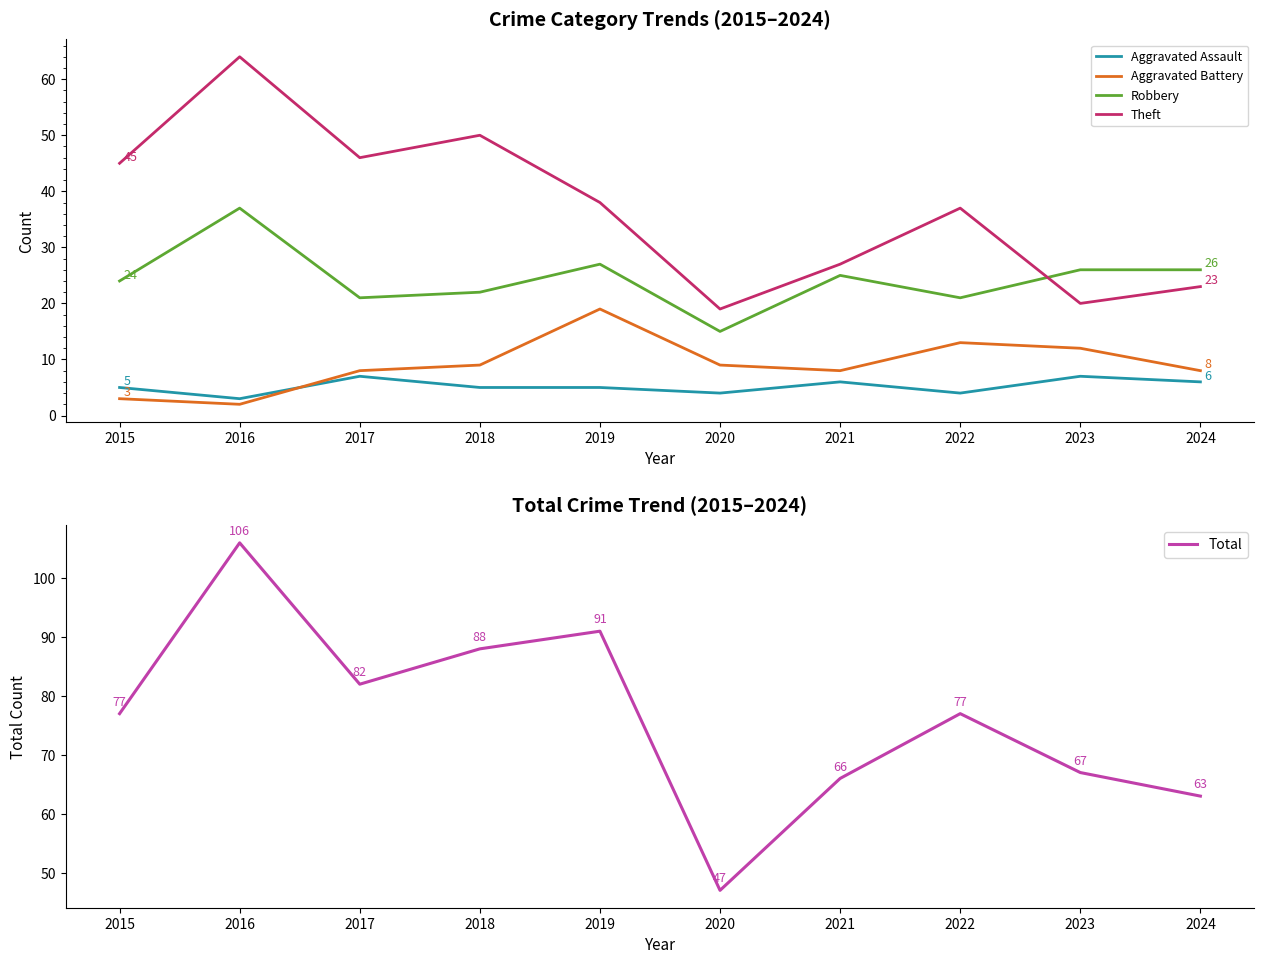

Reading right to left, what are all the values shown in this chart?

Aggravated Assault: 6	7	4	6	4	5	5	7	3	5
Aggravated Battery: 8	12	13	8	9	19	9	8	2	3
Robbery: 26	26	21	25	15	27	22	21	37	24
Theft: 23	20	37	27	19	38	50	46	64	45
Total: 63	67	77	66	47	91	88	82	106	77